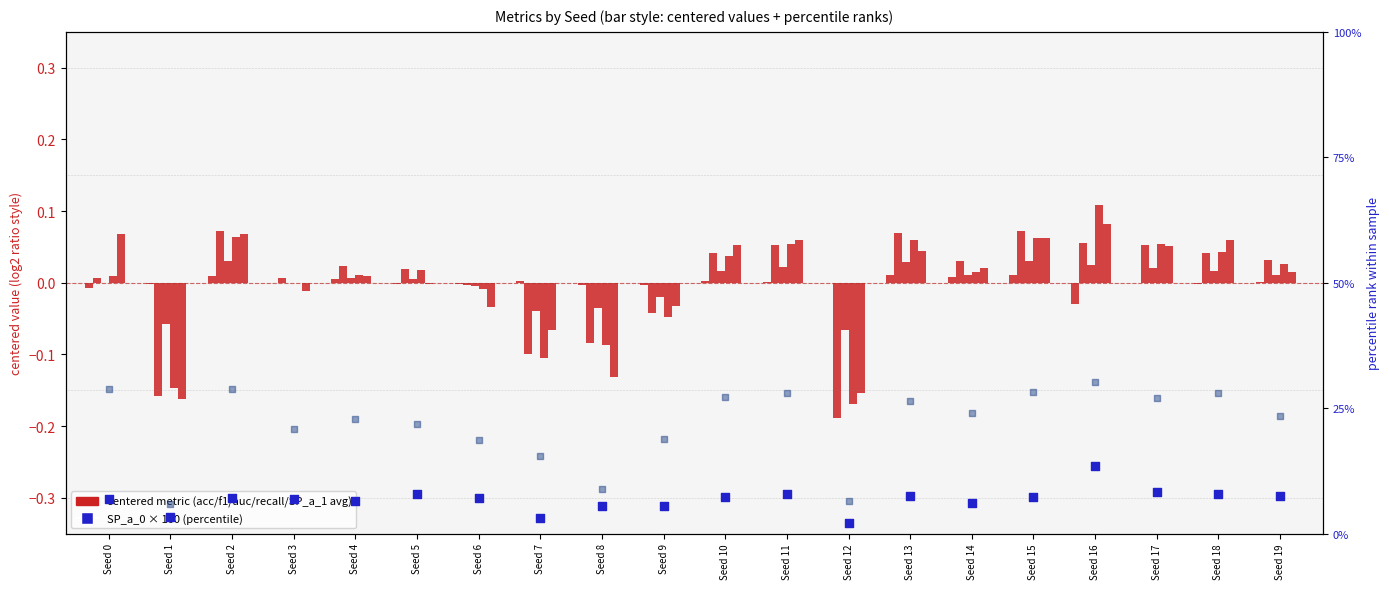

Which series reaches the maximum Y coordinate?

SP_a_1